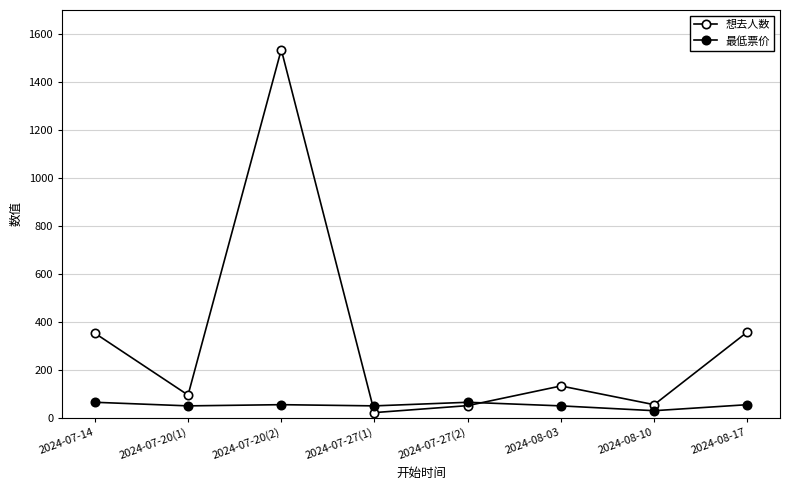

What is the difference between the 最低票价 values at 2024-07-14 and 2024-08-10?

35.1